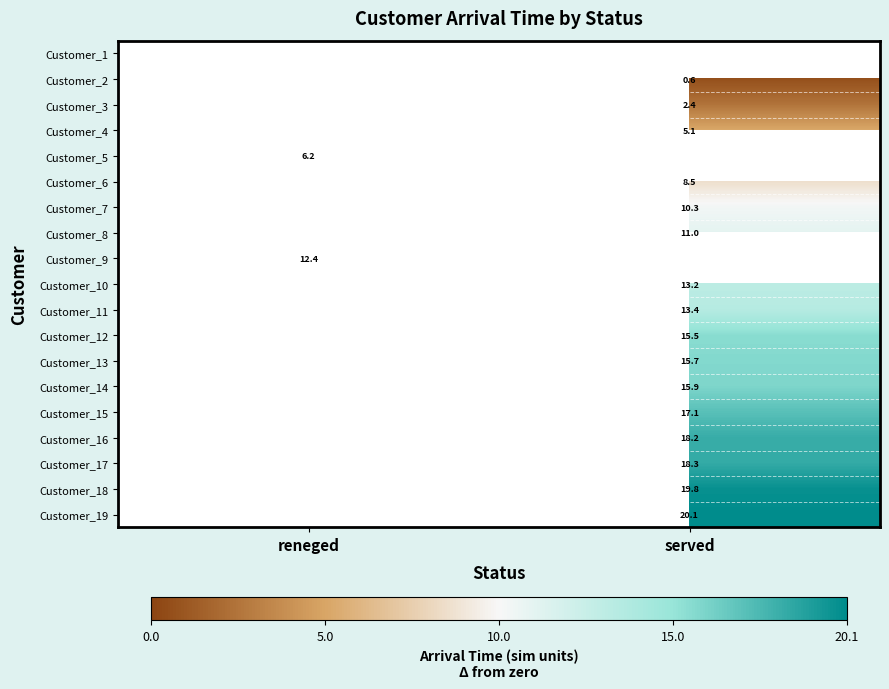

The Customer_9 series shows 12.4 at reneged. True or false?

True